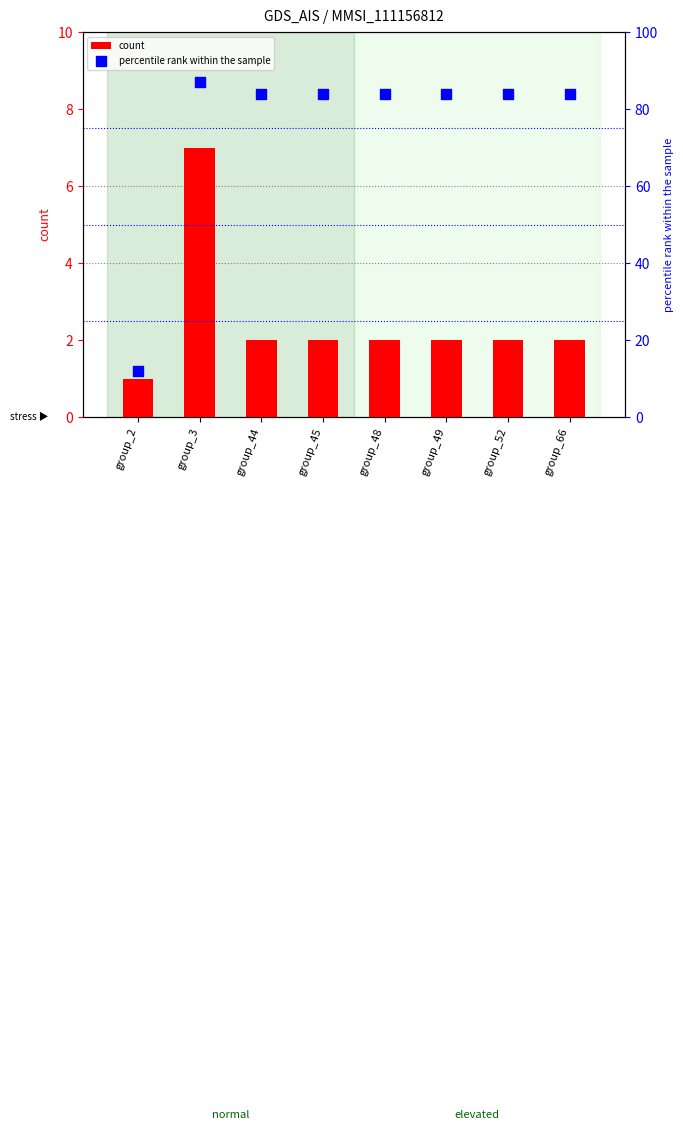

Which series has the largest Y range (max minus min)?

percentile rank within the sample